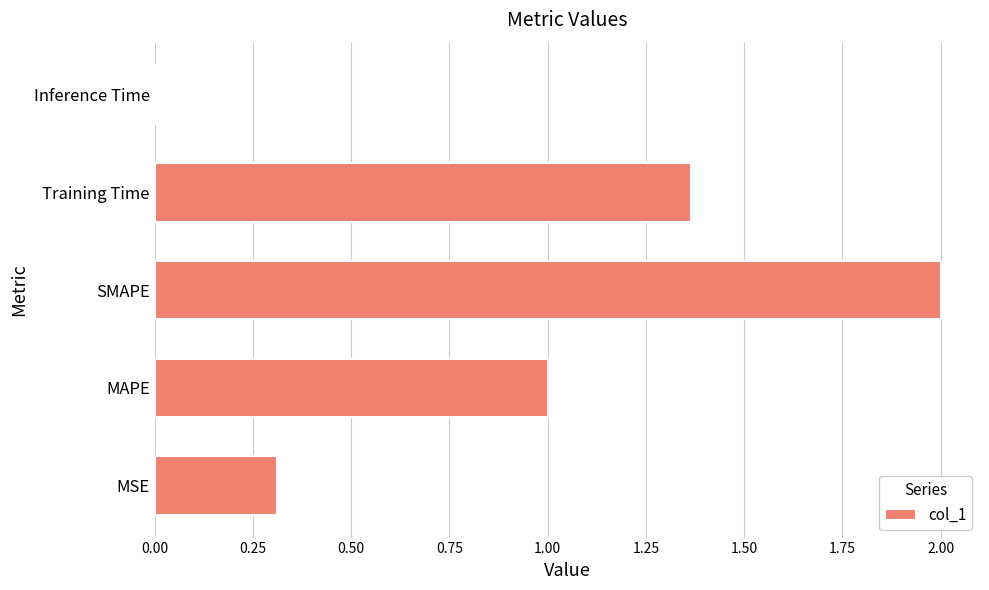

What is the difference between the maximum and minimum values?

2.0